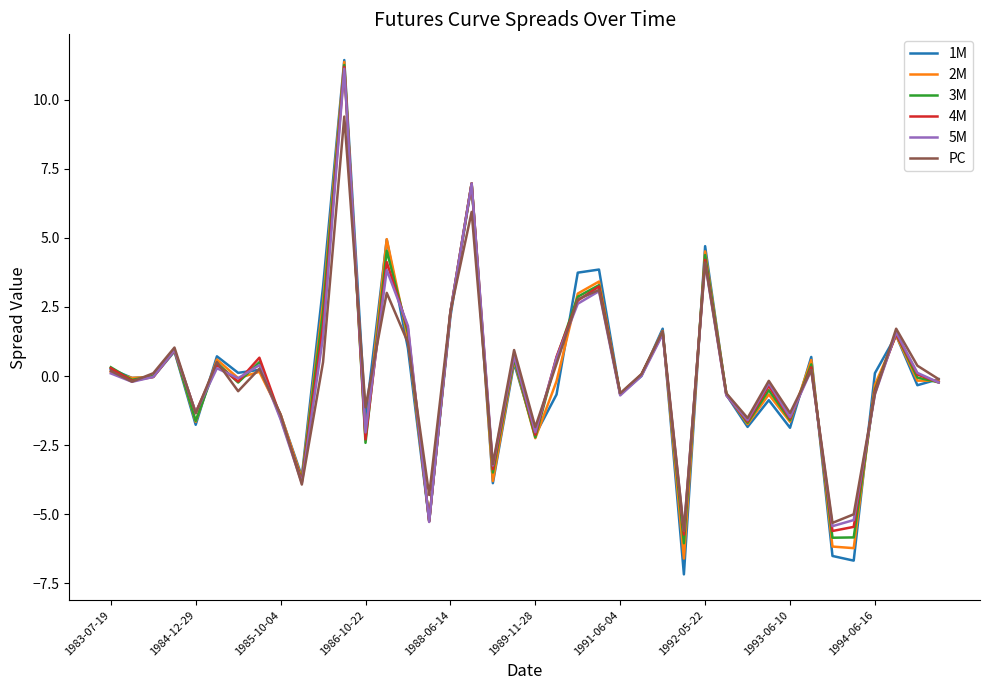

Which series has the widest spread of values?

1M